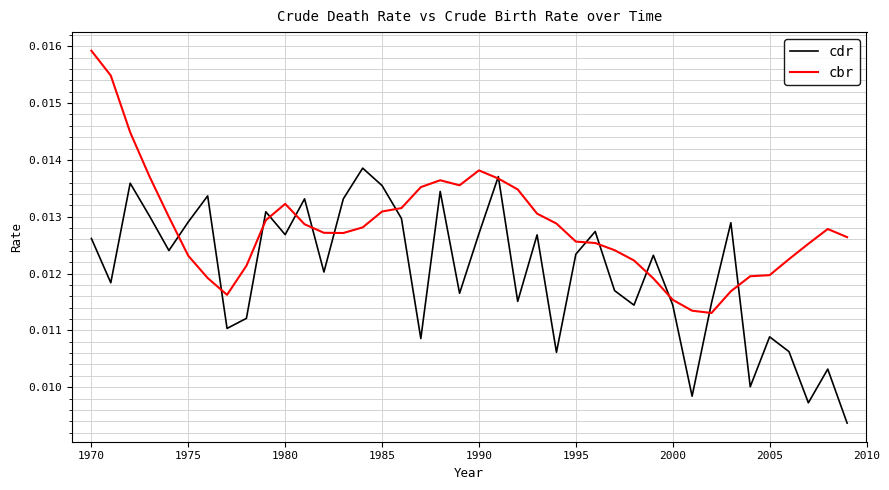

Rank the series by their average value, from highest to lowest.

cbr, cdr